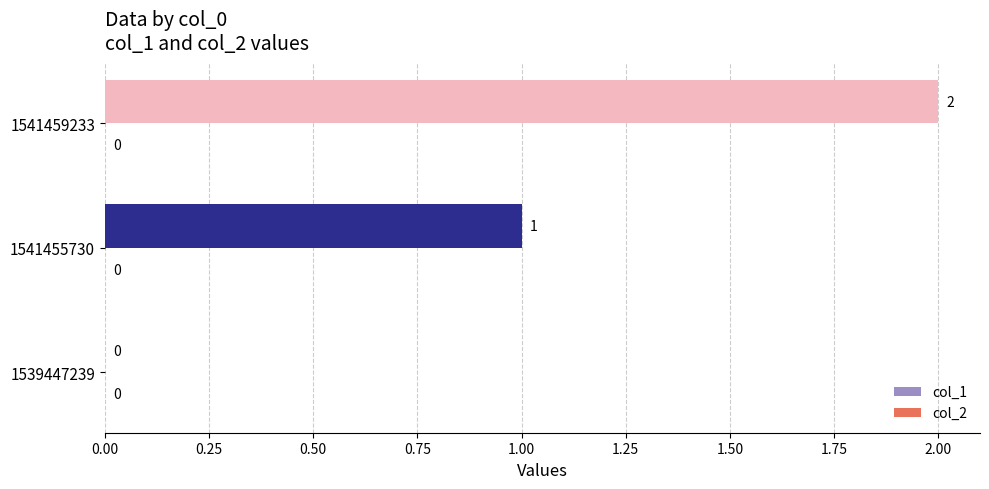

What is the maximum value shown in the chart?

2